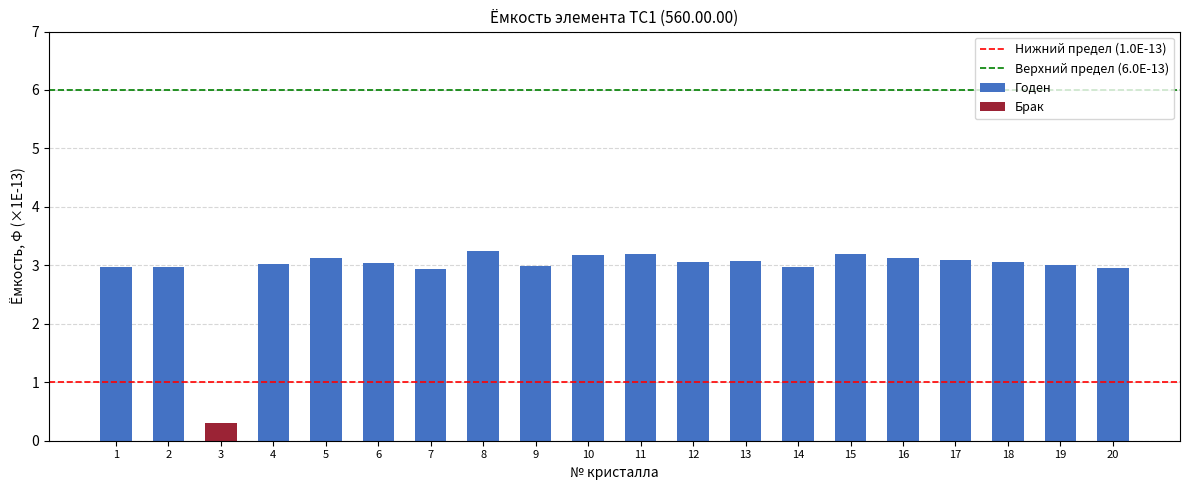

Between 2 and 1, which is larger?

2